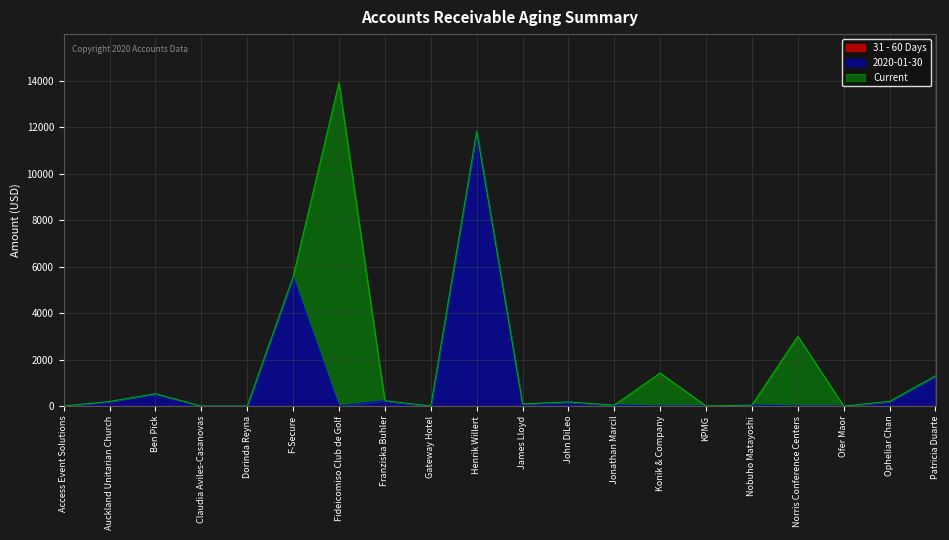

Does the chart display data point markers on the line(s)?

No